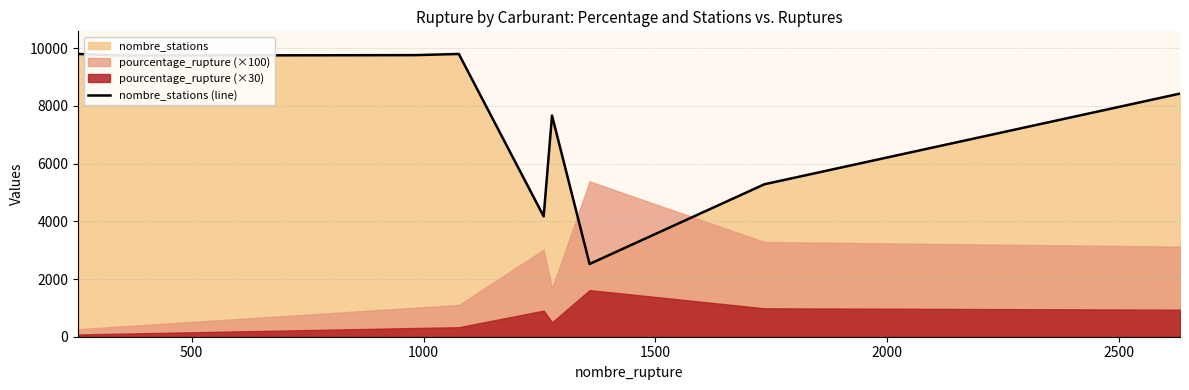

What is the maximum value for nombre_stations (line)?

9802